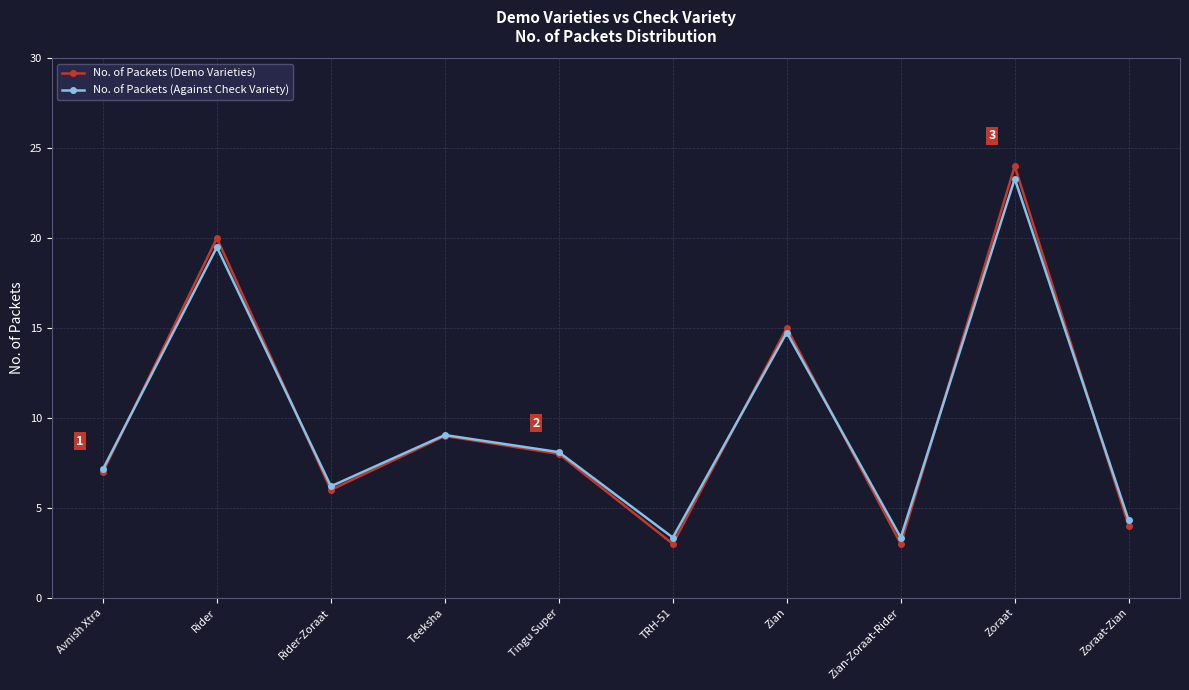

True or false: No. of Packets (Demo Varieties) has a value of 4.0 at Zoraat-Zian.

True